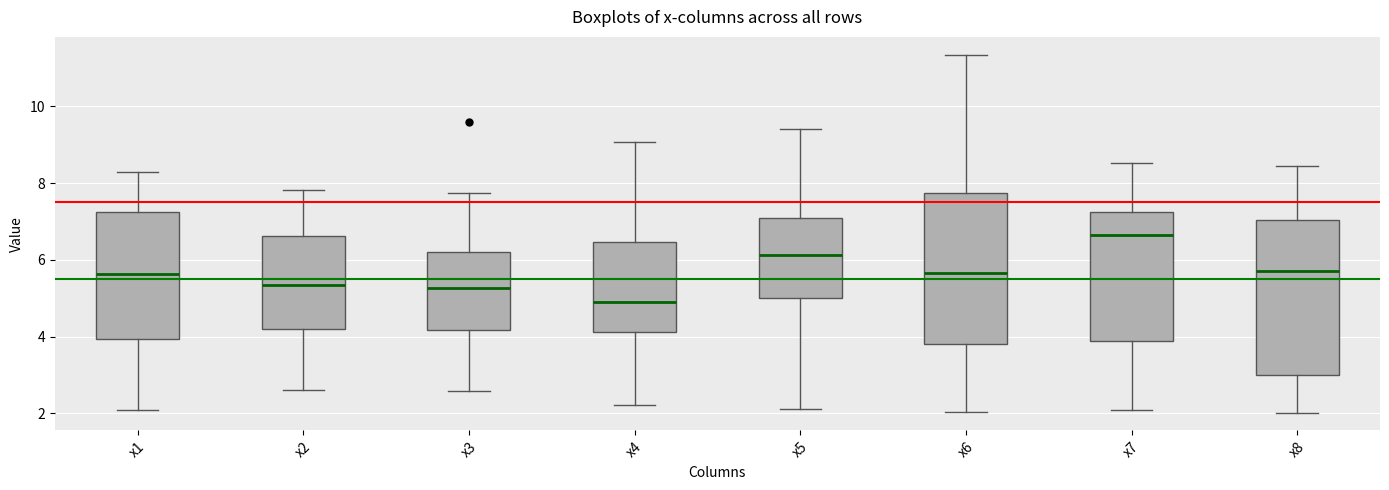

Reading left to right, read every box against the y-axis: the position of its median line, the range the box covers, and the ends of its whiskers. The values are not printed on the chart, so give them approximately, as read against the axis.

x1: median 5.6, box 4.0 to 7.2, whiskers 2.2 to 8.2
x2: median 5.4, box 4.2 to 6.6, whiskers 2.6 to 7.8
x3: median 5.2, box 4.2 to 6.2, whiskers 2.6 to 7.8
x4: median 5.0, box 4.2 to 6.4, whiskers 2.2 to 9.0
x5: median 6.2, box 5.0 to 7.0, whiskers 2.2 to 9.4
x6: median 5.6, box 3.8 to 7.8, whiskers 2.0 to 11.4
x7: median 6.6, box 3.8 to 7.2, whiskers 2.0 to 8.6
x8: median 5.8, box 3.0 to 7.0, whiskers 2.0 to 8.4